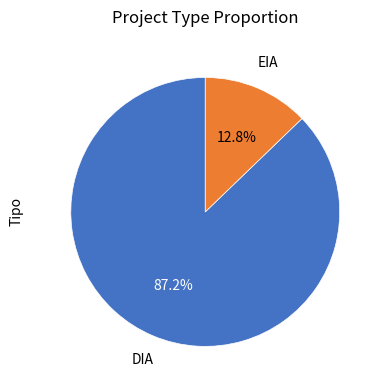

Does any single category account for the majority?

Yes